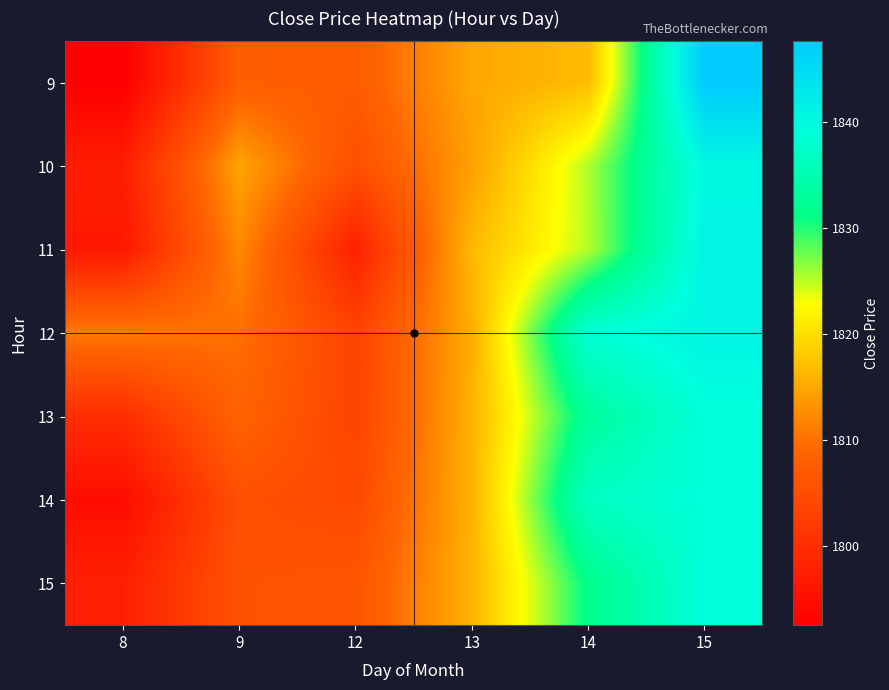

At which category is the sum across all series the highest?

15